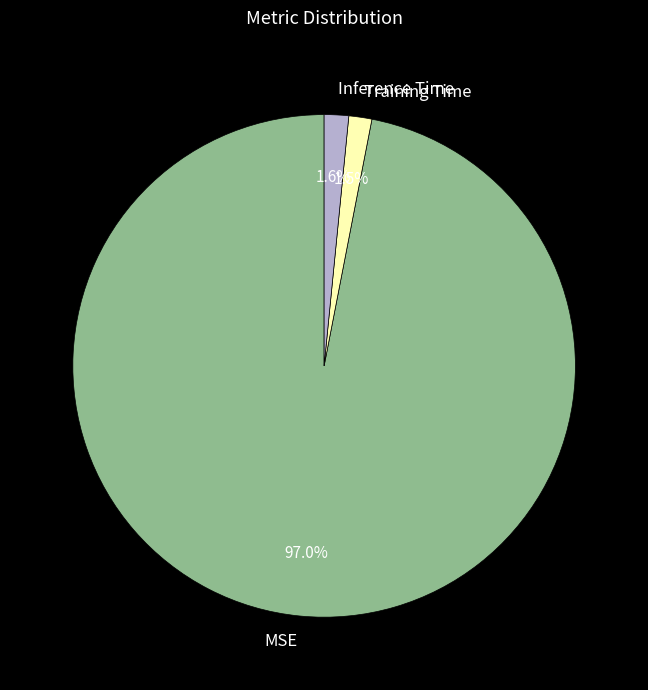

What is the total percentage of Training Time and MSE?

98.4%